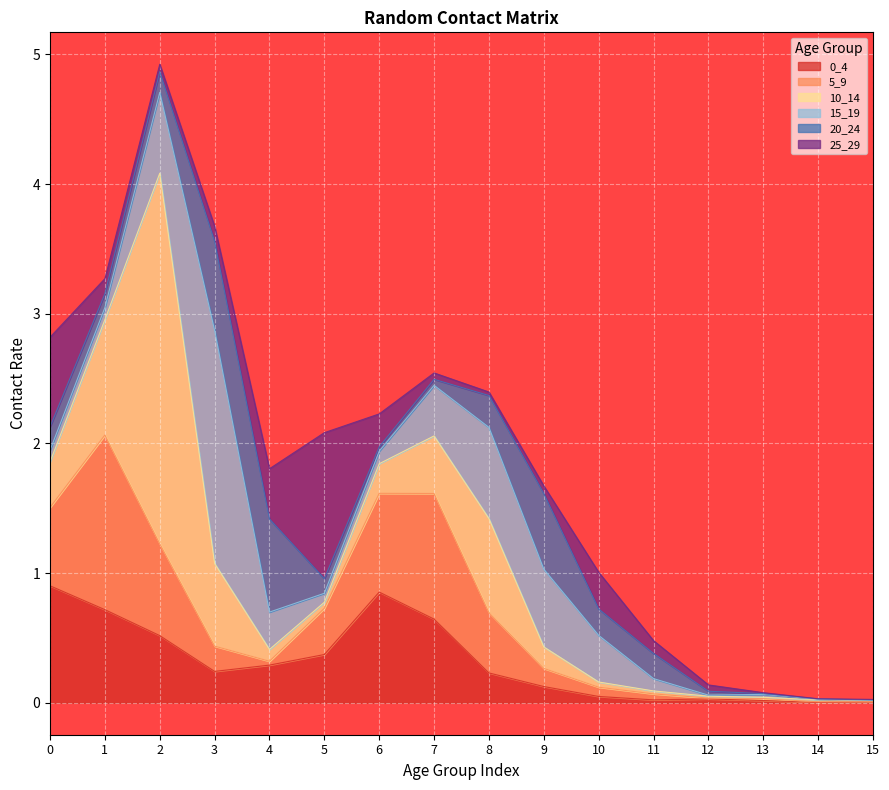

What is the sum of the 10_14 values at 7 and 13?

0.5